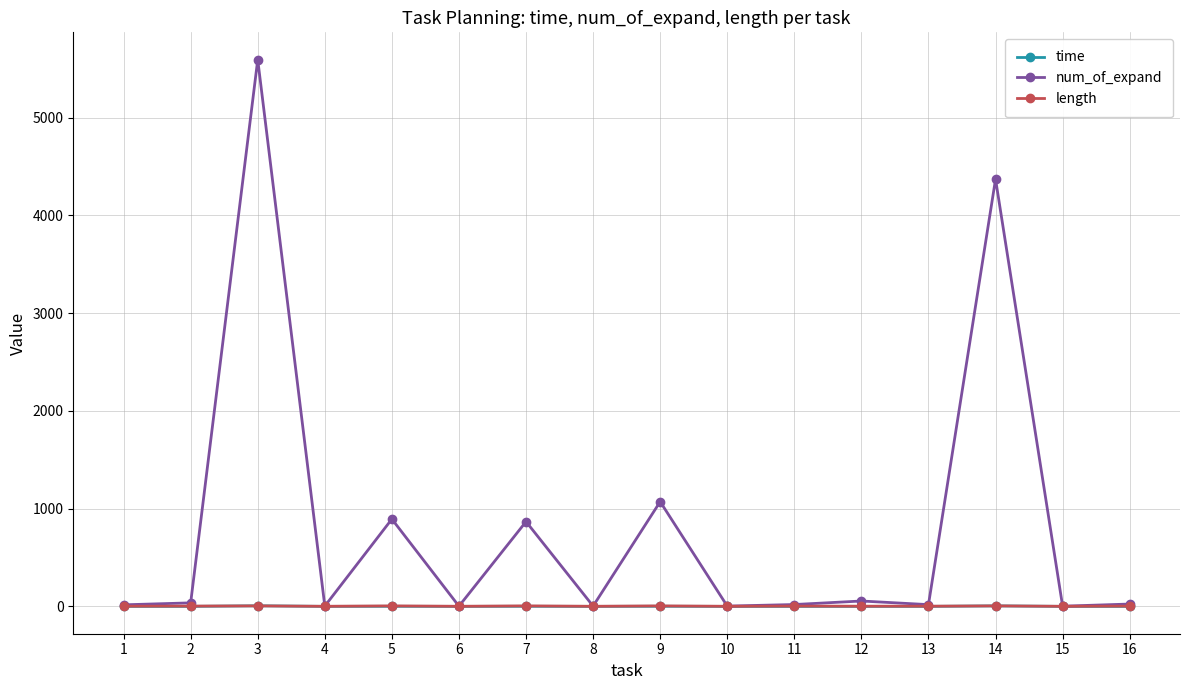

Which series has the largest range (max minus min)?

num_of_expand